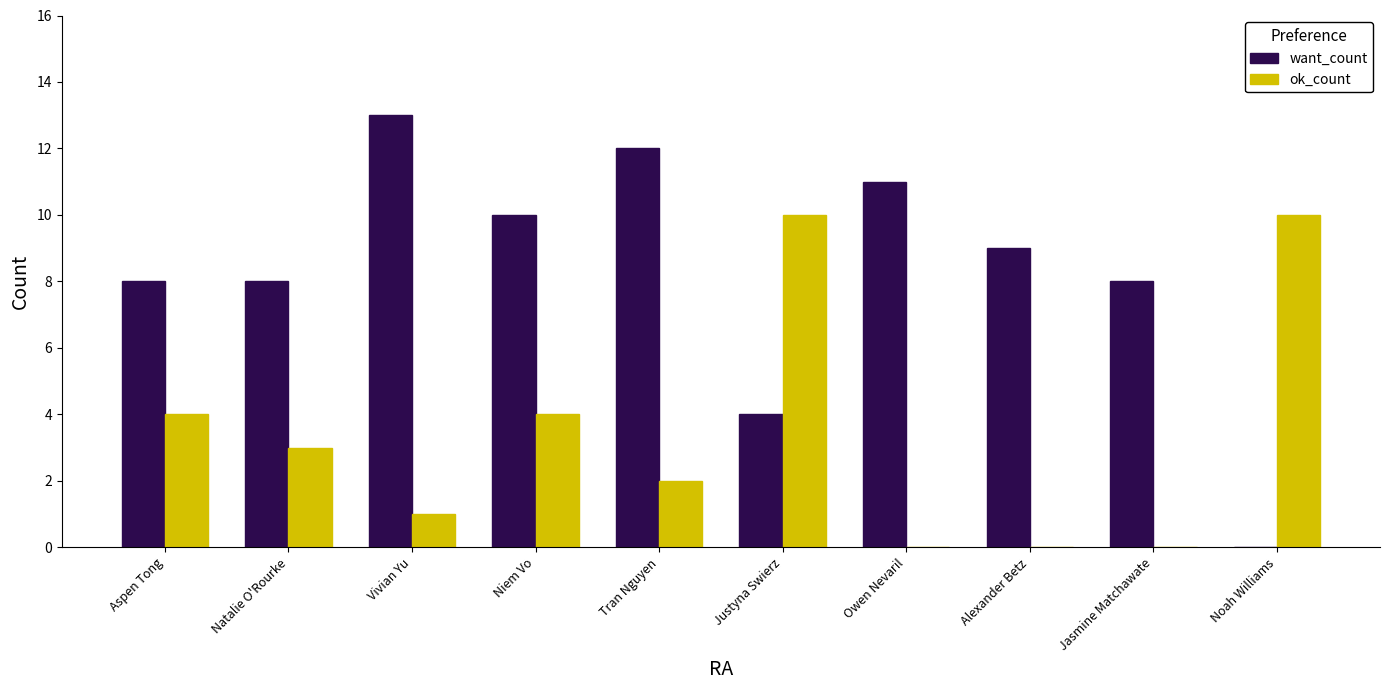

What is the sum of the ok_count values at Natalie O'Rourke and Jasmine Matchawate?

3